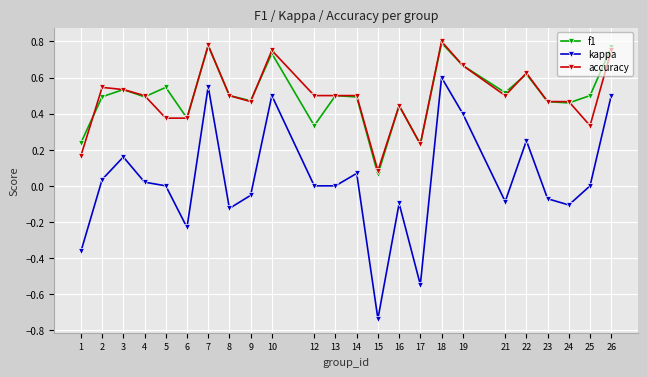

Is it true that f1 equals 0.5 at 25?

True